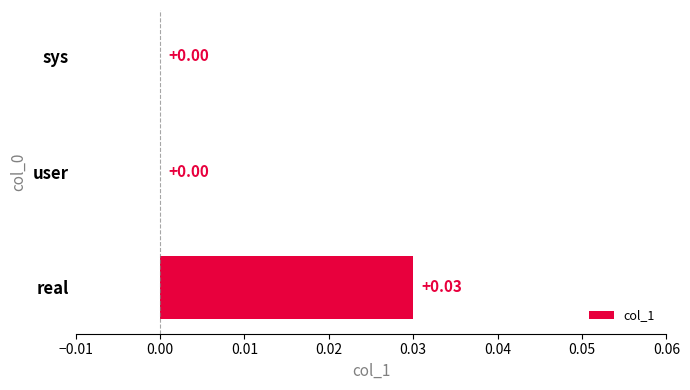

How many values exceed 0?

1